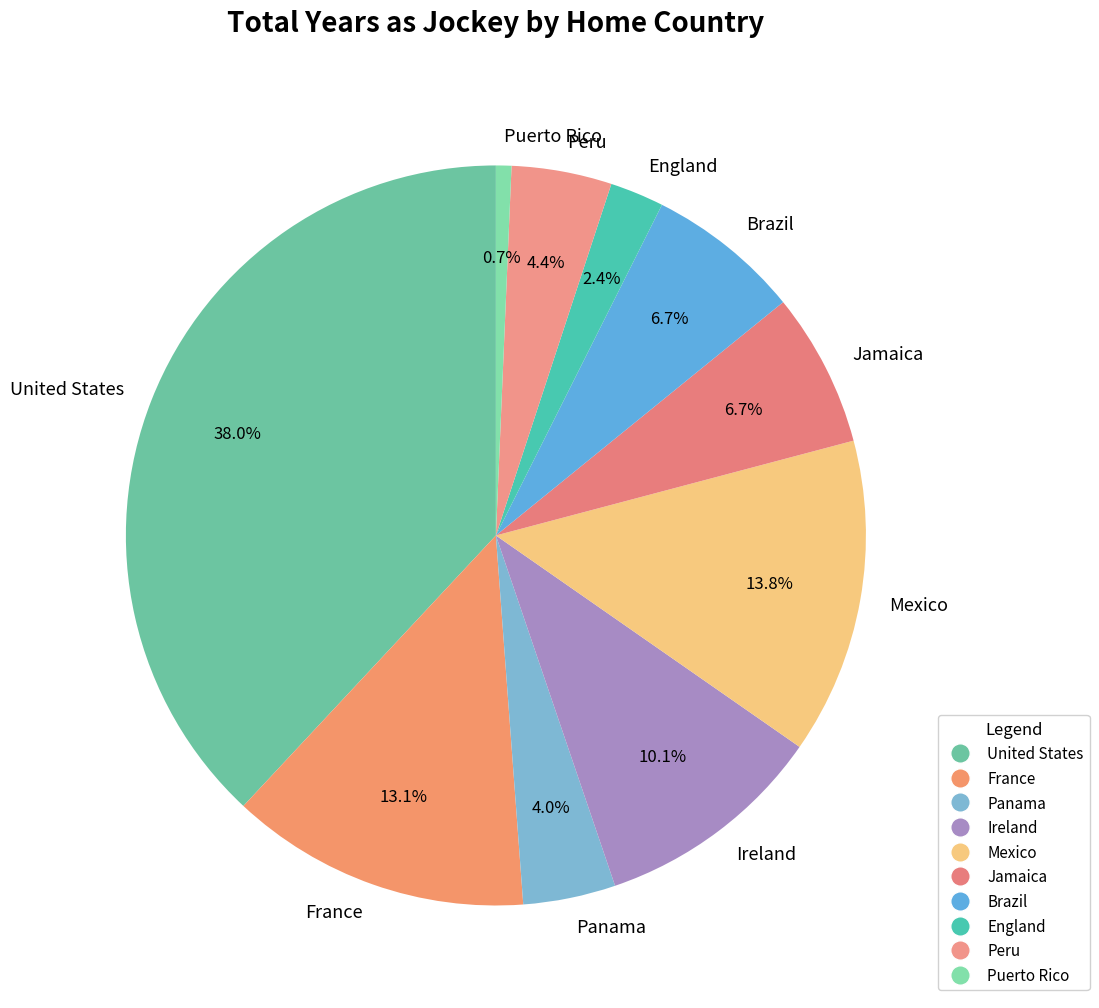

Is it true that Ireland is 10% of the pie?

True